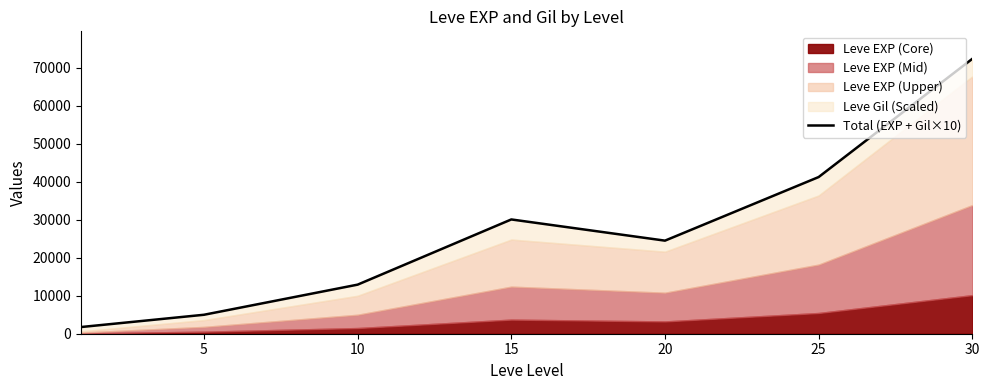

What is the minimum value shown in the chart?

1760